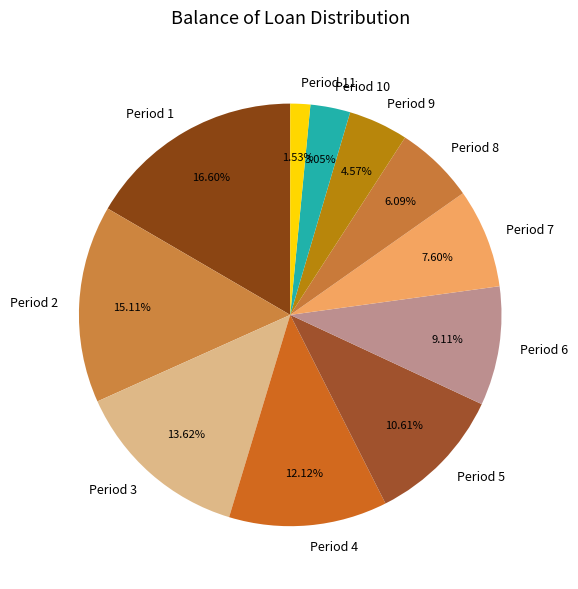

Combined, do Period 2 and Period 9 account for over 50%?

No